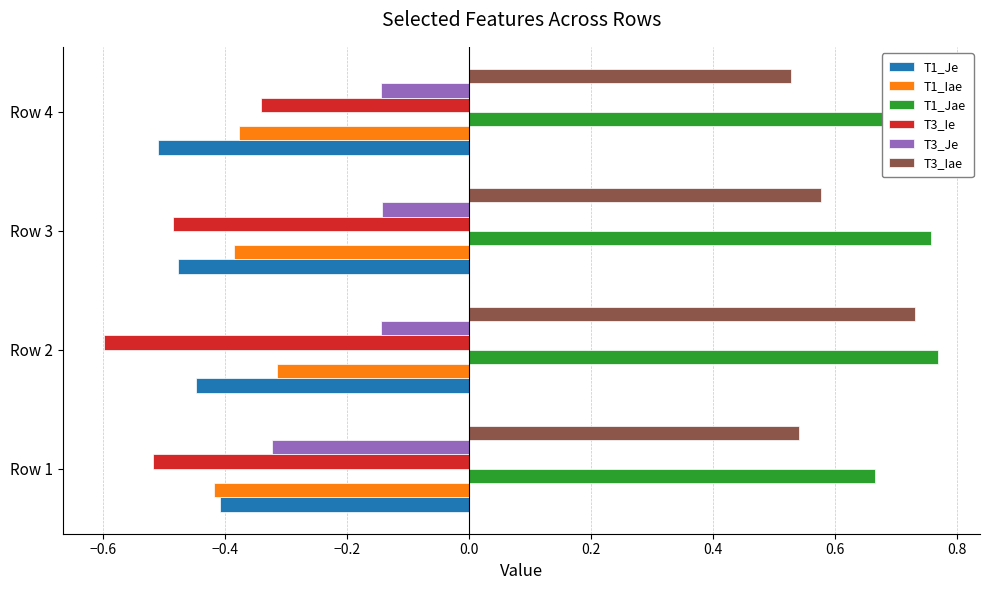

What is the sum of all T3_Je values?

-0.8